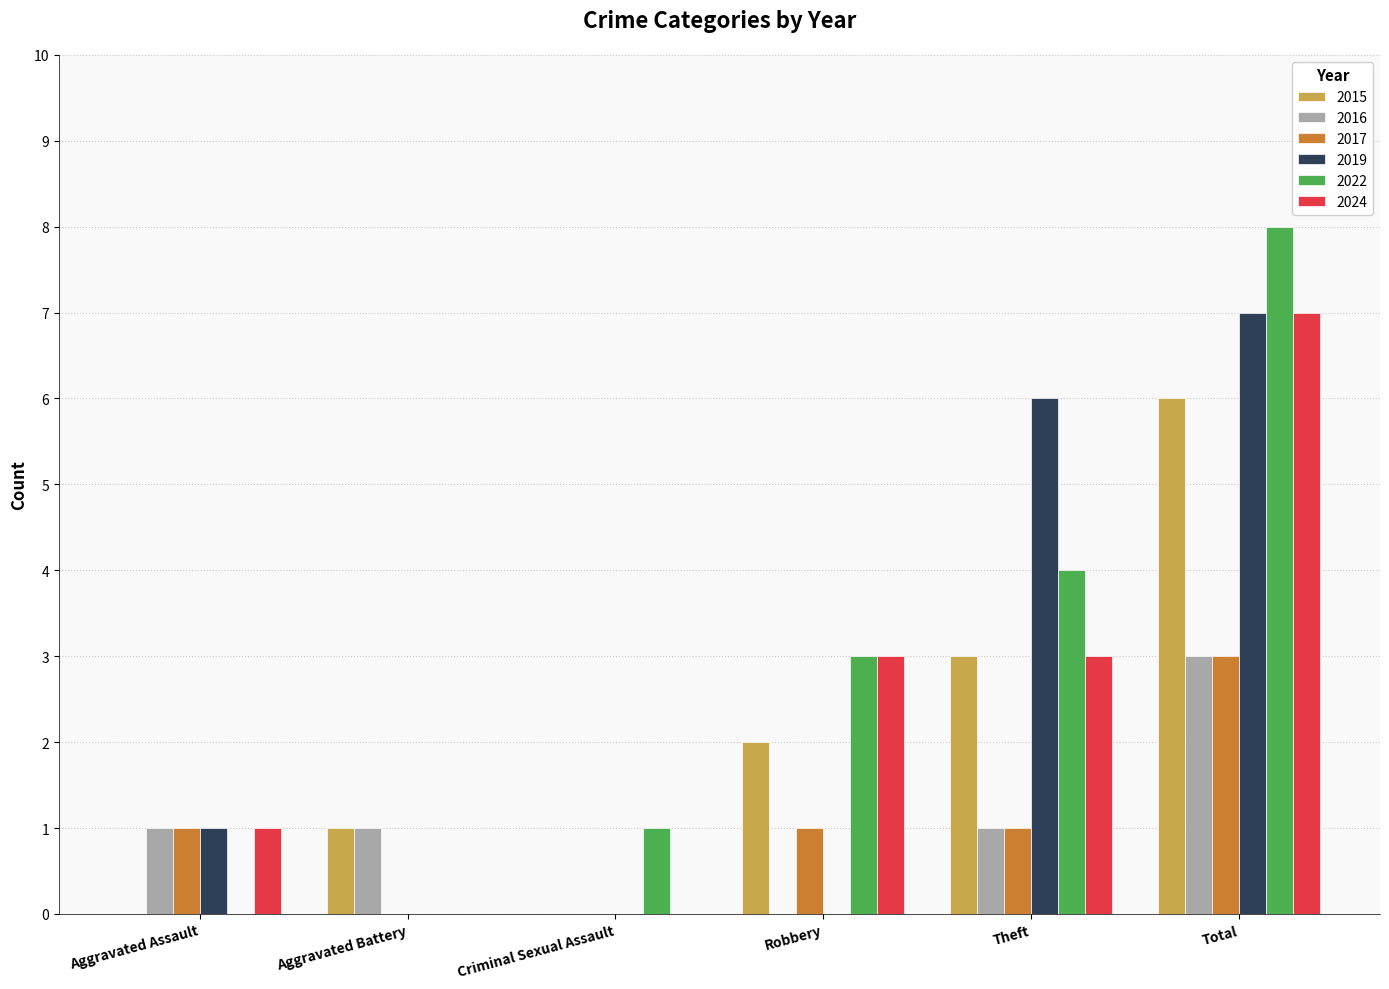

What is the sum of all 2022 values?

16